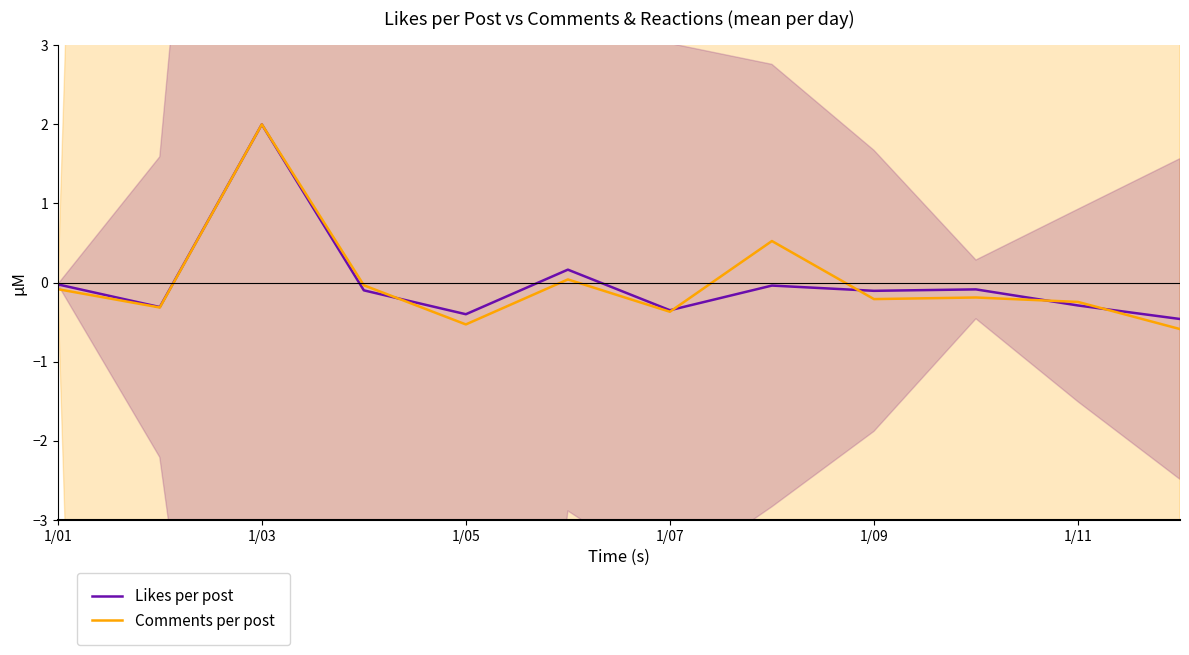

What is the sum of the Likes per post values at 1/11 and 1/05?

-0.7